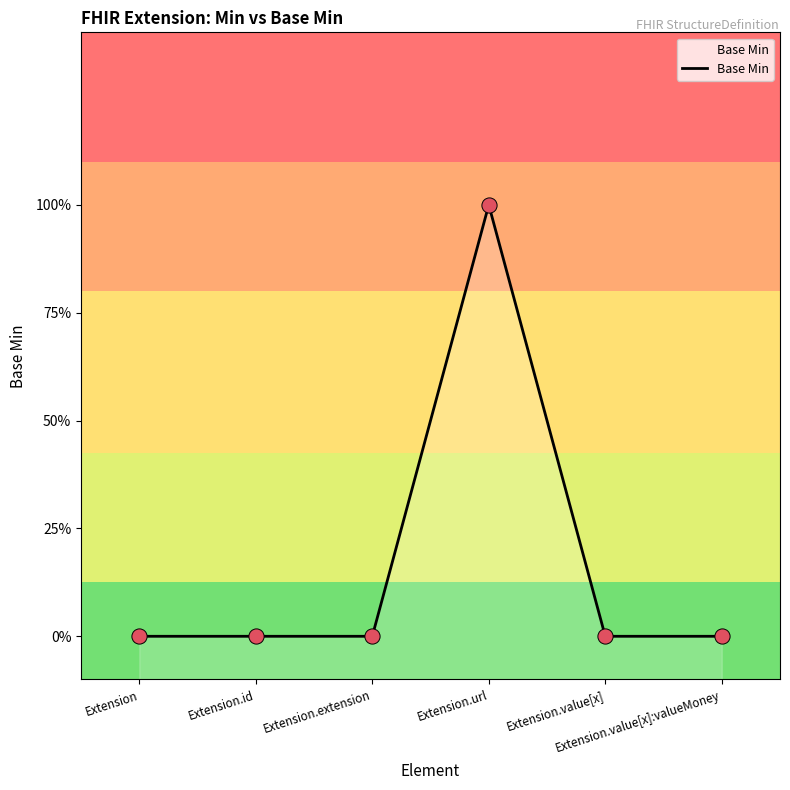

Between Extension.extension and Extension.id, which is larger?

Extension.extension